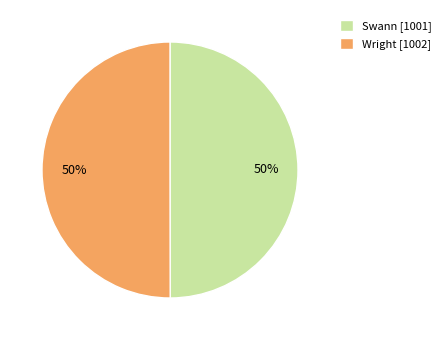

To the nearest percent, what is the combined percentage of Wright [1002] and Swann [1001]?

100%